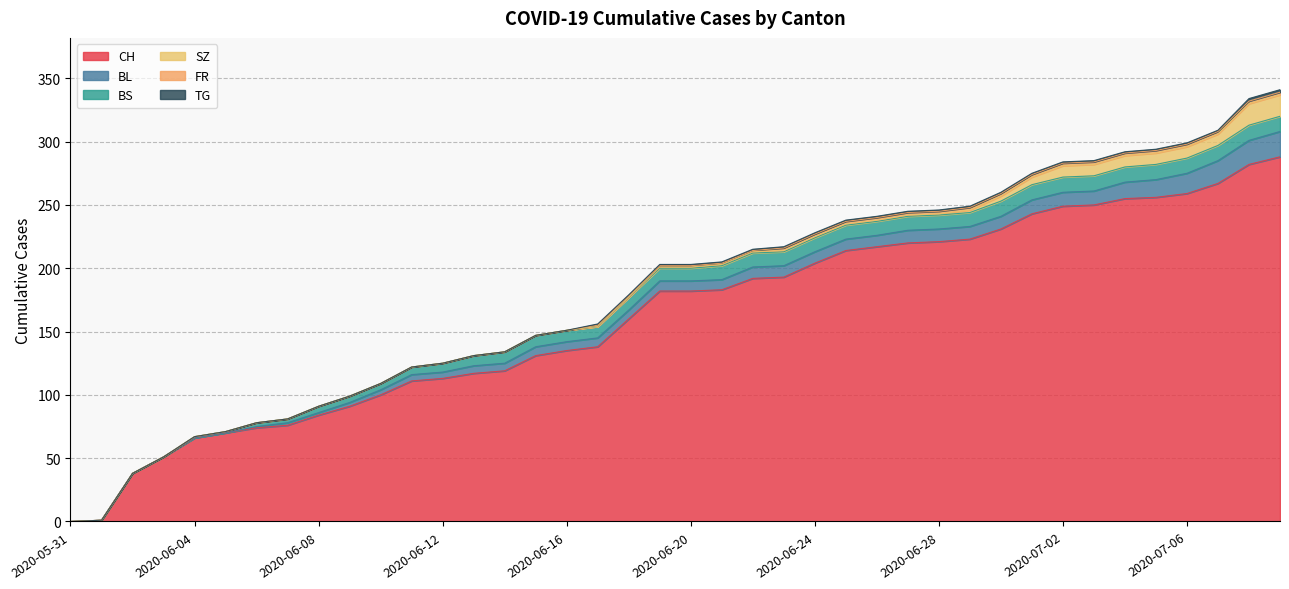

What is the value of the BL point at the 18th from the left?

7